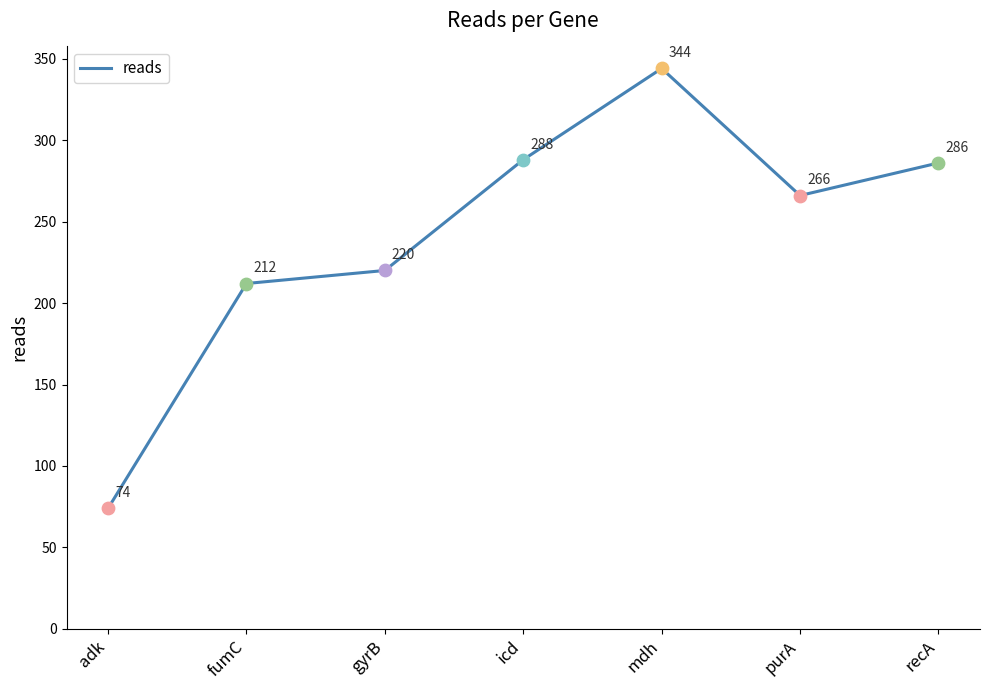

What is the change in value from adk to icd?

+214